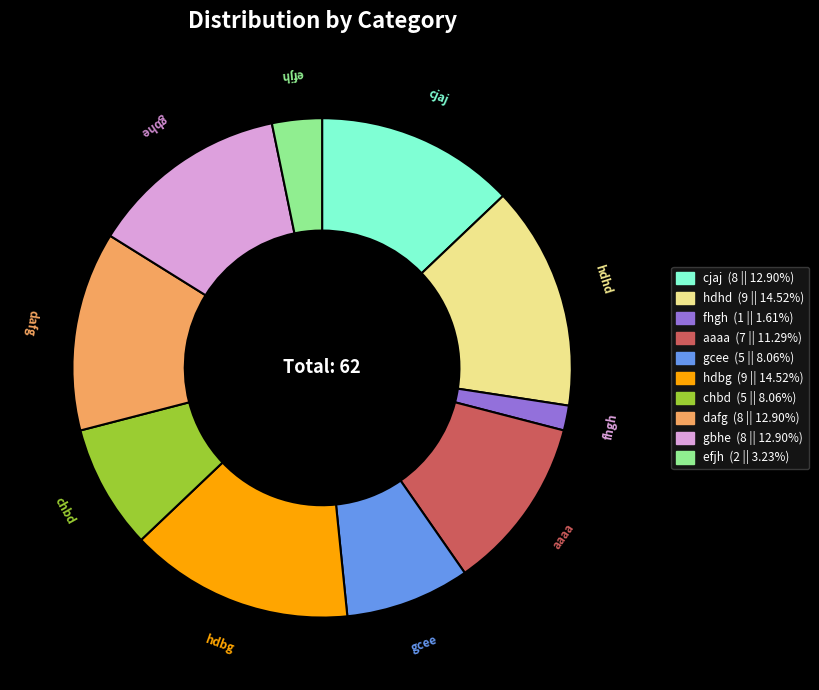

Combined, do chbd and gbhe account for over 50%?

No